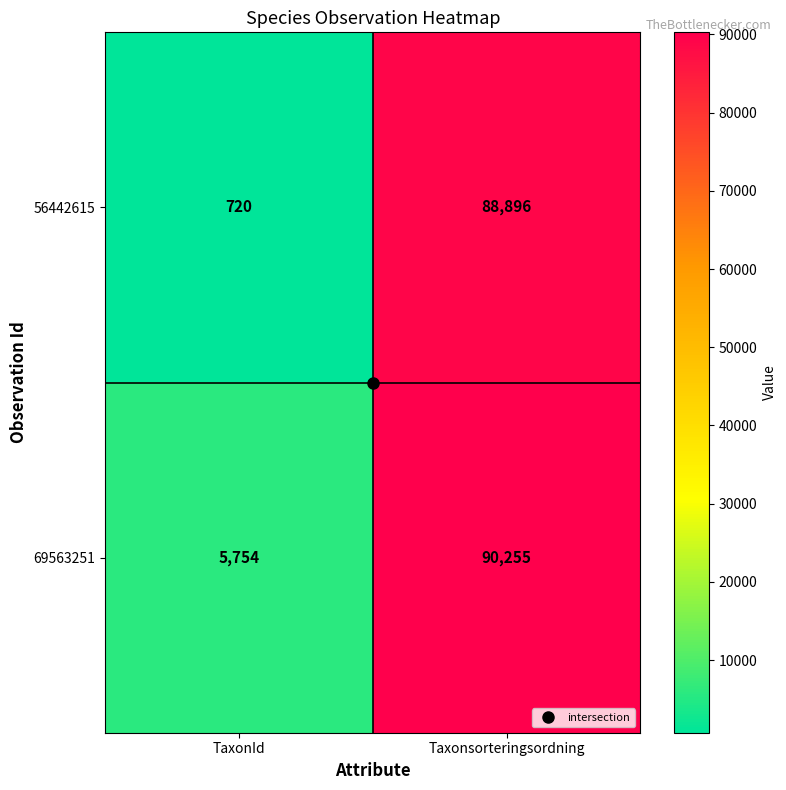

List the series in order of their overall mean, lowest first.

56442615, 69563251